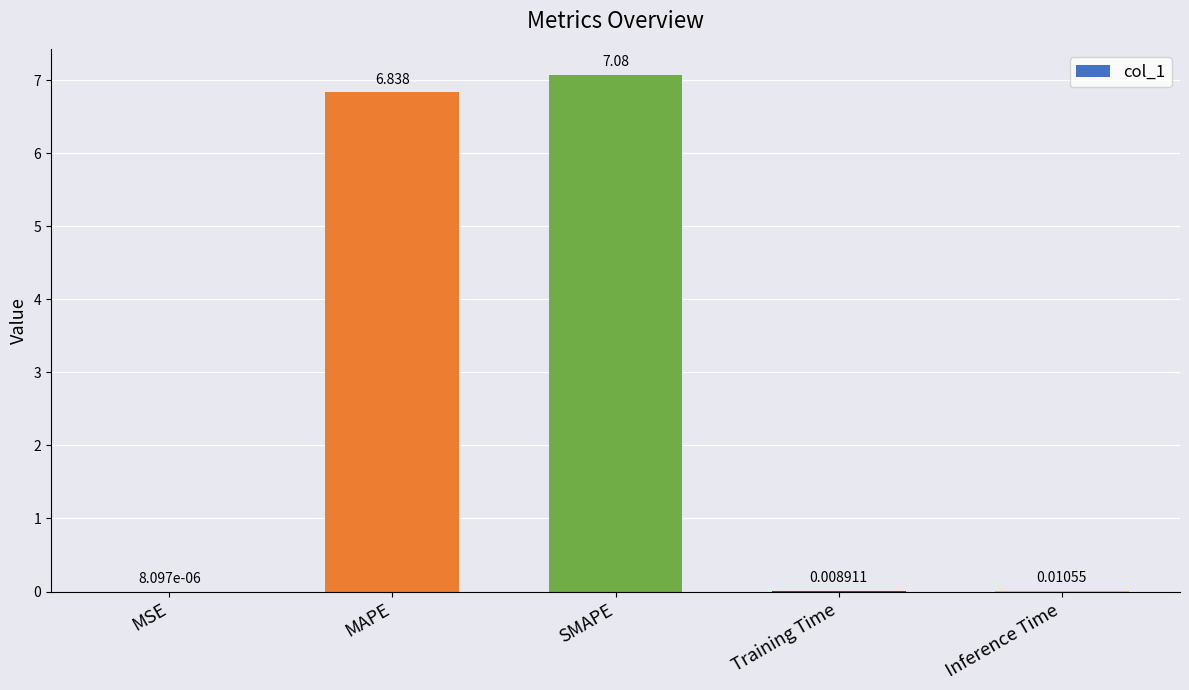

Which has a higher value, MAPE or Inference Time?

MAPE